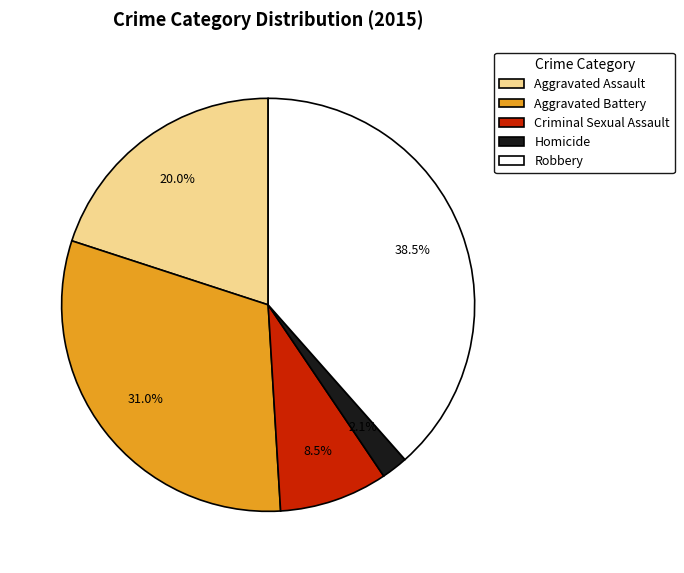

Is there a majority slice in this chart?

No